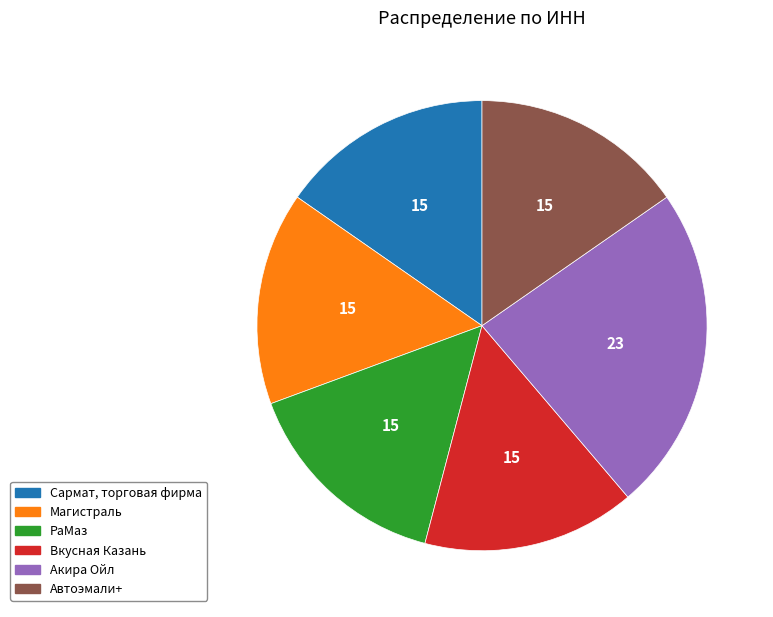

How many slices are in this pie chart?

6